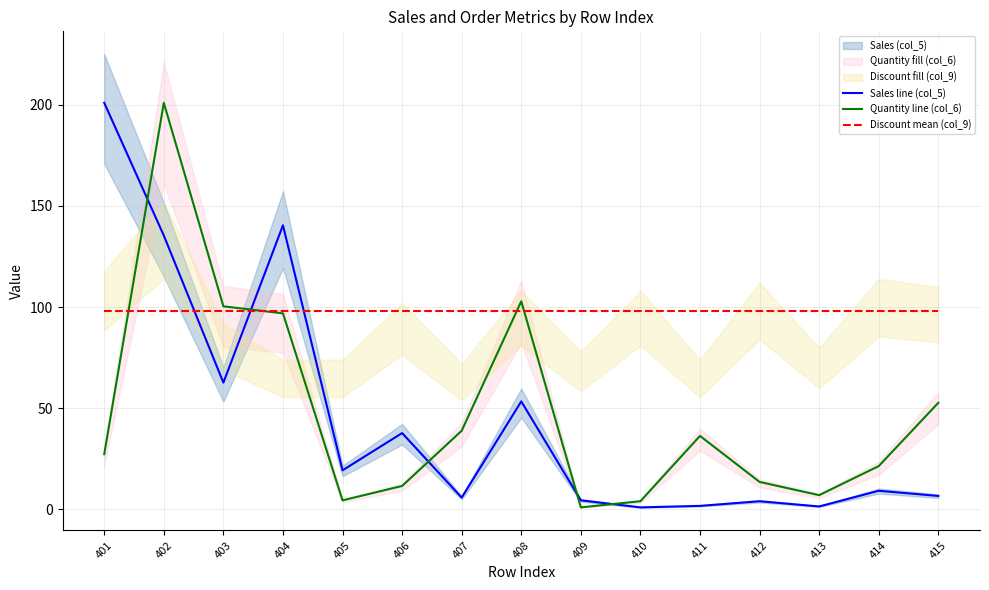

True or false: Discount mean (col_9) has a value of 97.9 at 411.

True